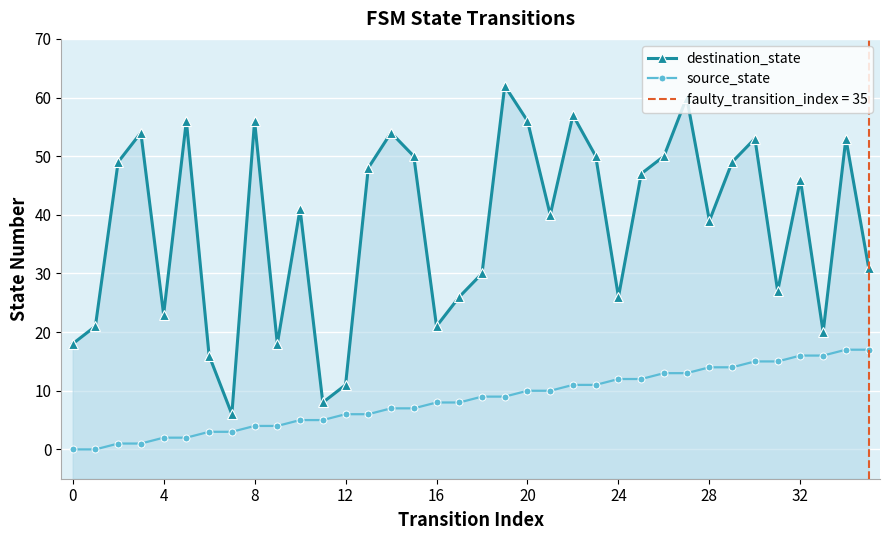

How many data points in destination_state are above 46?

17